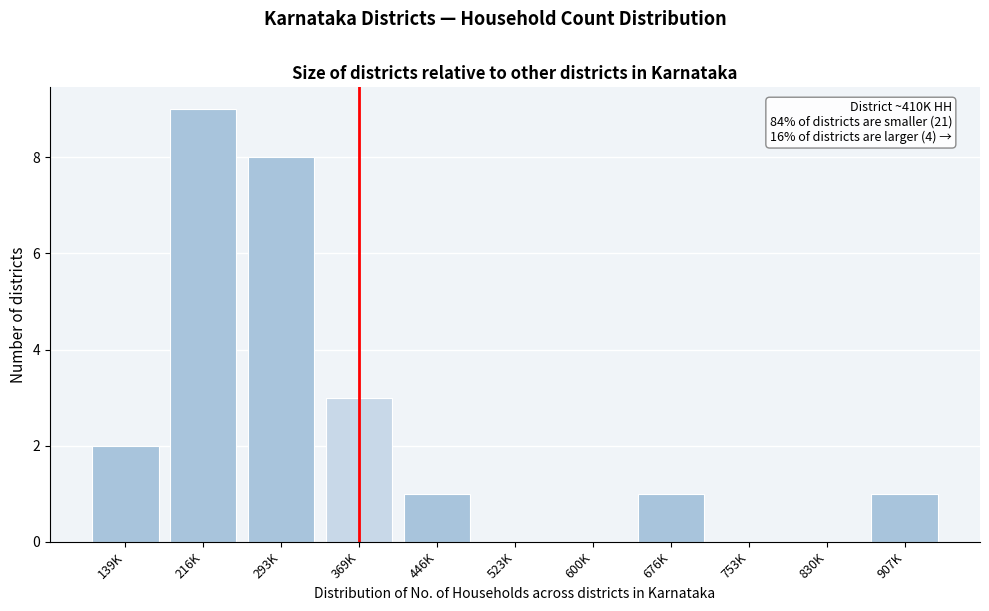

Reading left to right, list all the values displayed in this chart.

139K=2	216K=9	293K=8	369K=3	446K=1	523K=0	600K=0	676K=1	753K=0	830K=0	907K=1